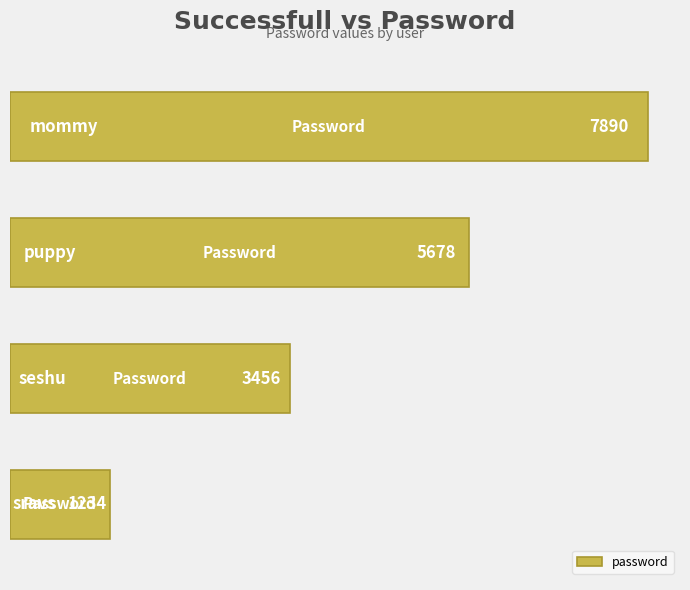

What is the maximum value shown in the chart?

7890